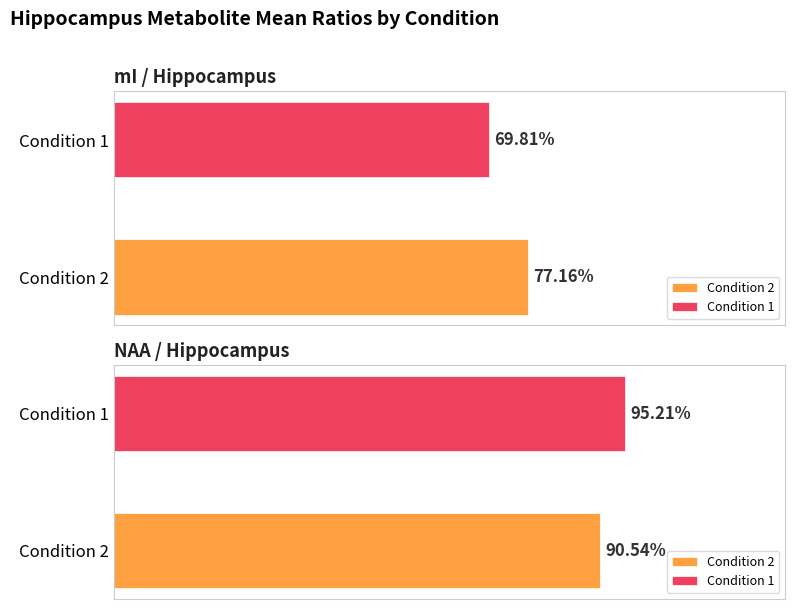

The value of NAA_hippo at Condition 1 (hippo) is 1.5. True or false?

False